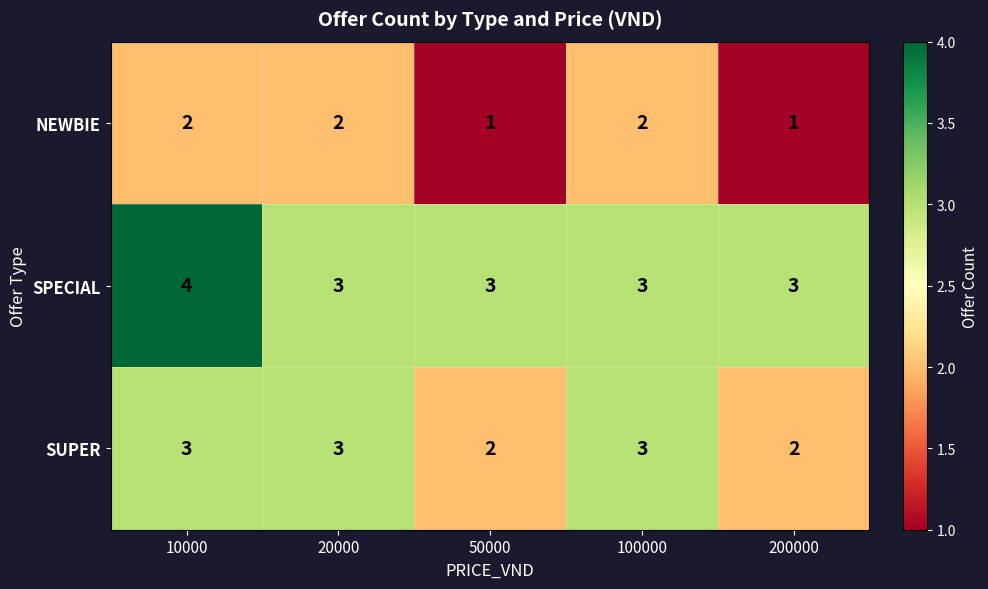

Count the number of categories in the chart.

5